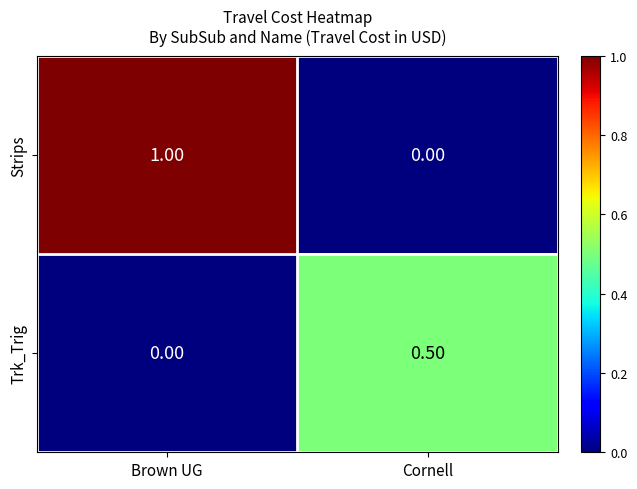

List the labels in order of Trk_Trig value, smallest first.

Brown UG, Cornell